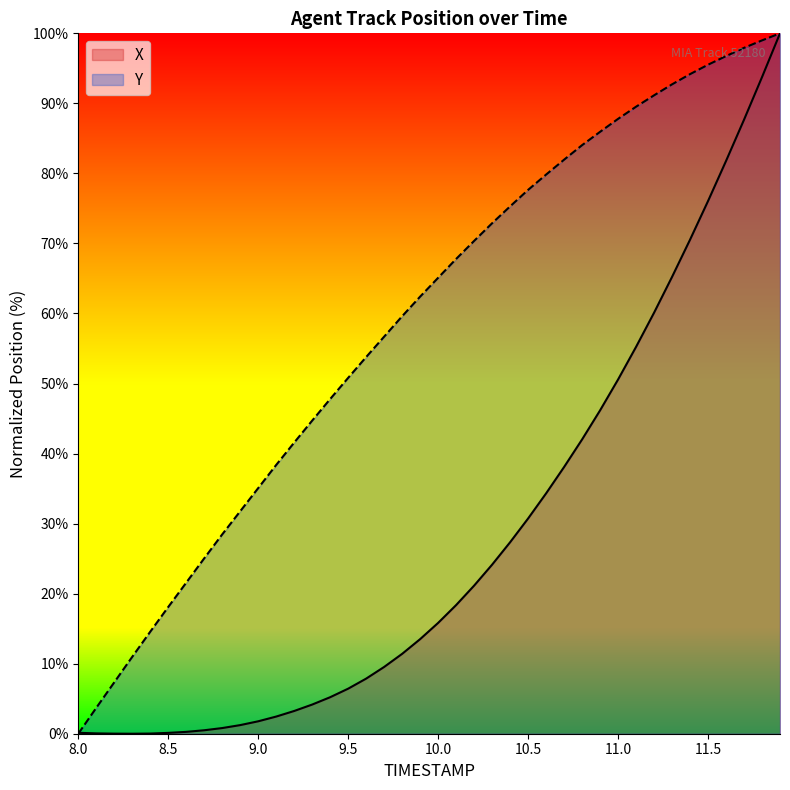

Rank the series by their maximum value, from lowest to highest.

X, Y